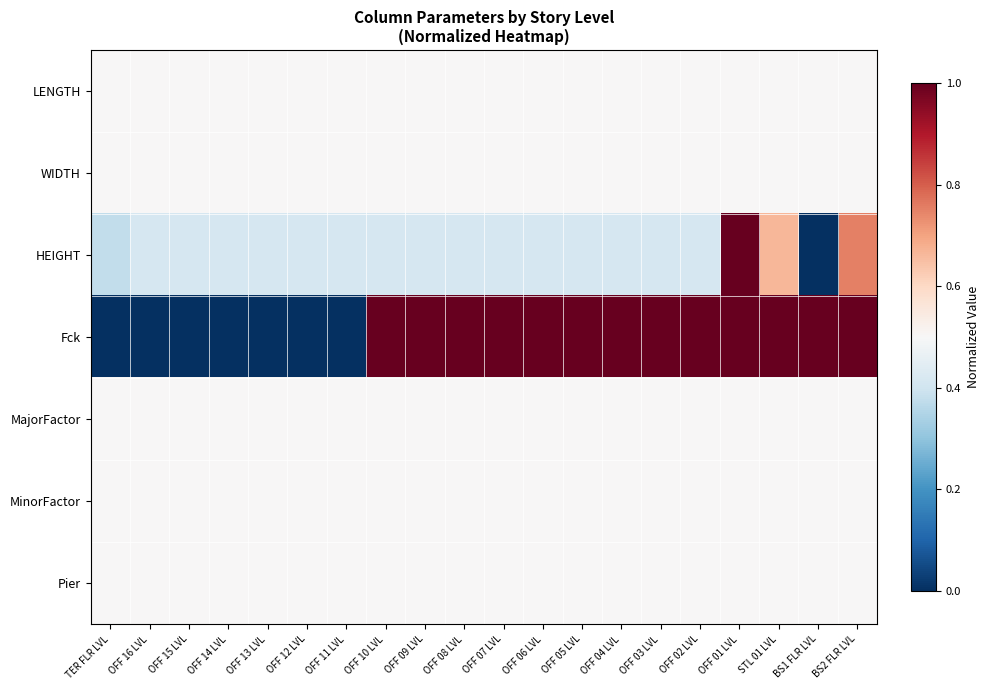

What is the total value across all series at OFF 08 LVL?

3.9